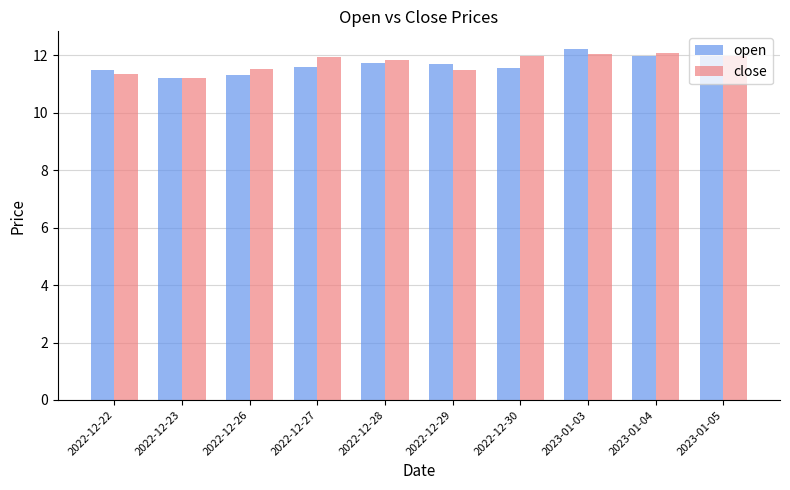

What is the label of the 7th bar from the left?

2022-12-30